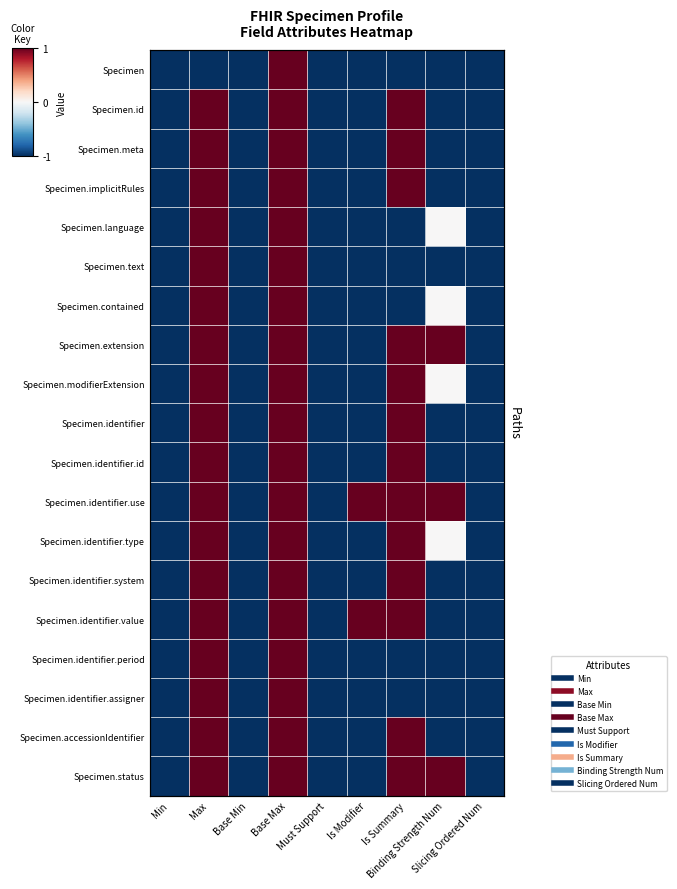

What is the difference between the maximum and minimum values in the Specimen.identifier.period series?

2